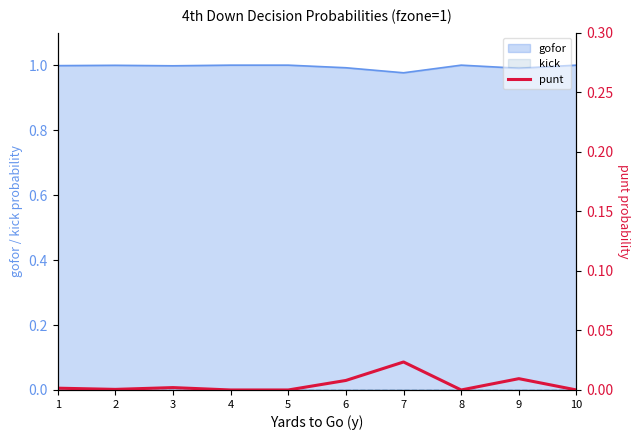

The gofor series shows 1.0 at 5. True or false?

True